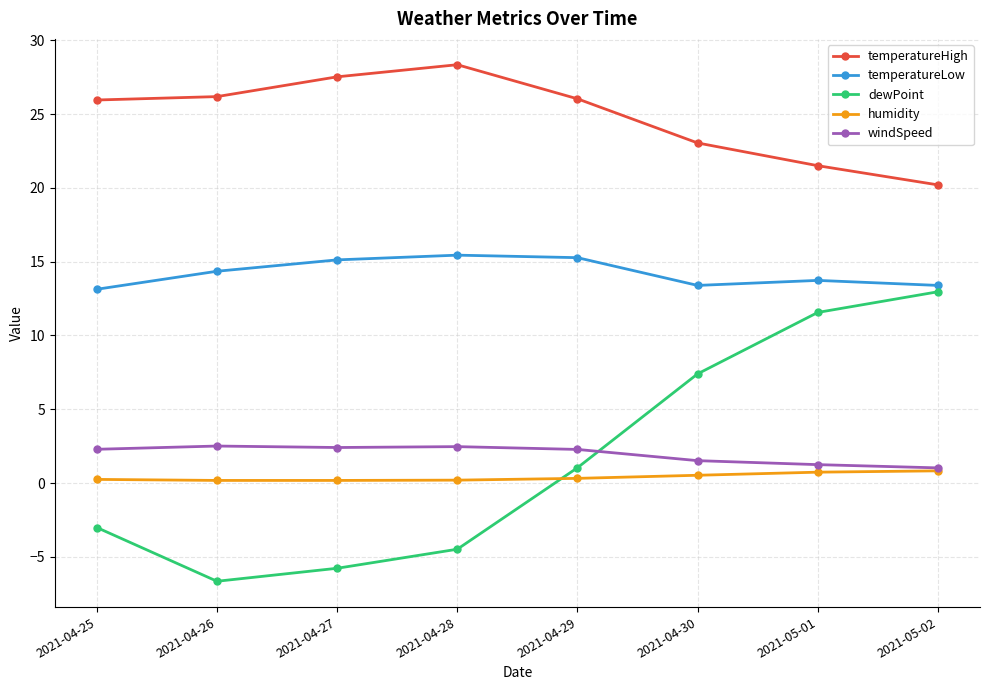

Which series has the largest range (max minus min)?

dewPoint